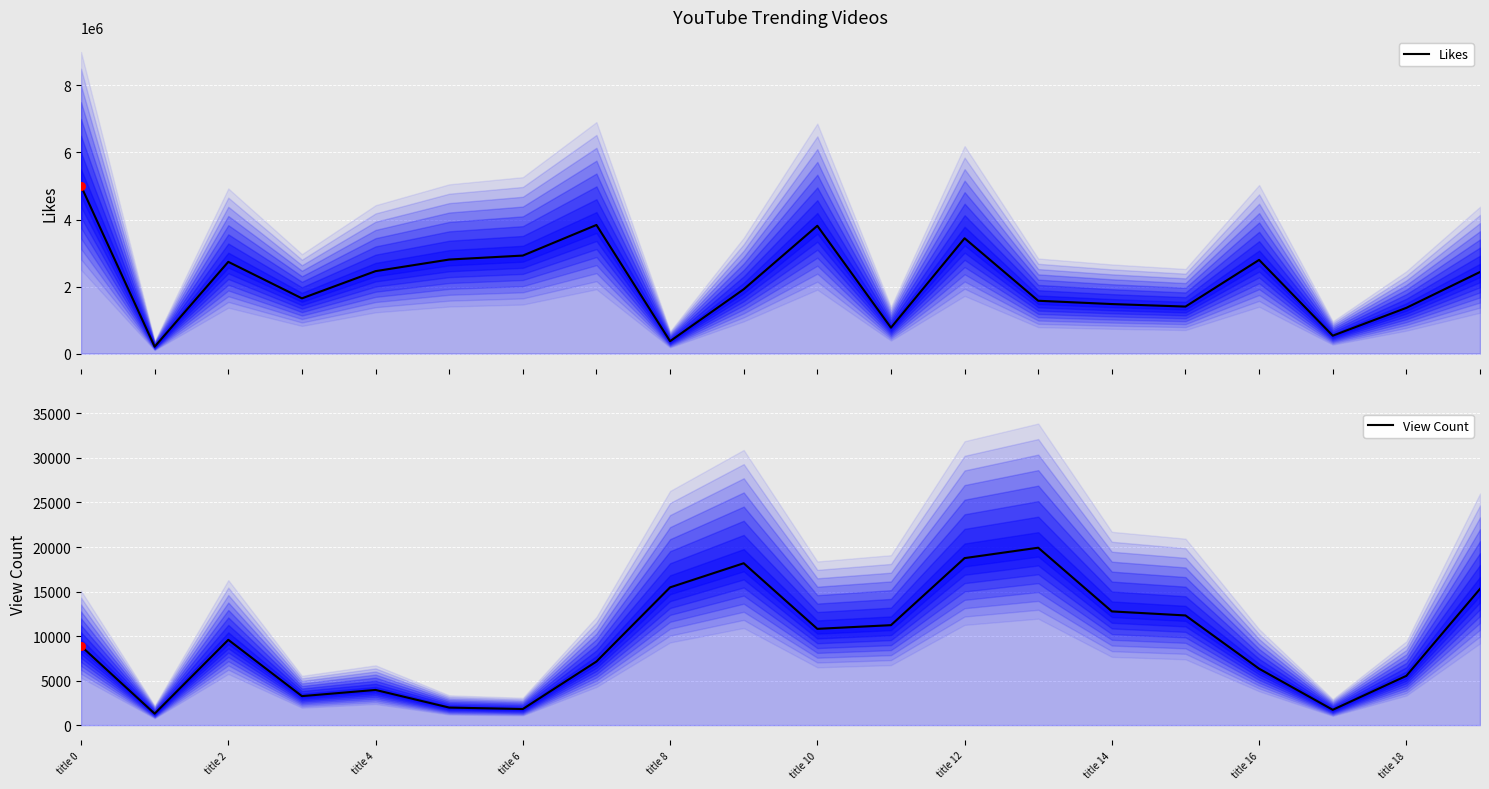

What is the total value across all series at title 14?

1490366